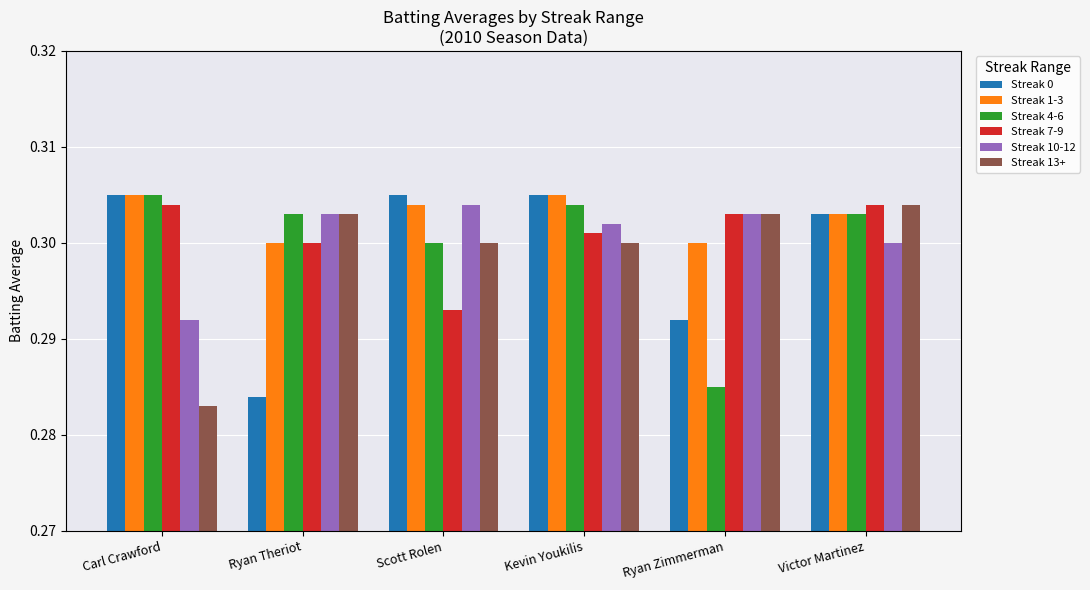

The value of Streak 1-3 at Ryan Zimmerman is 0.3. True or false?

True